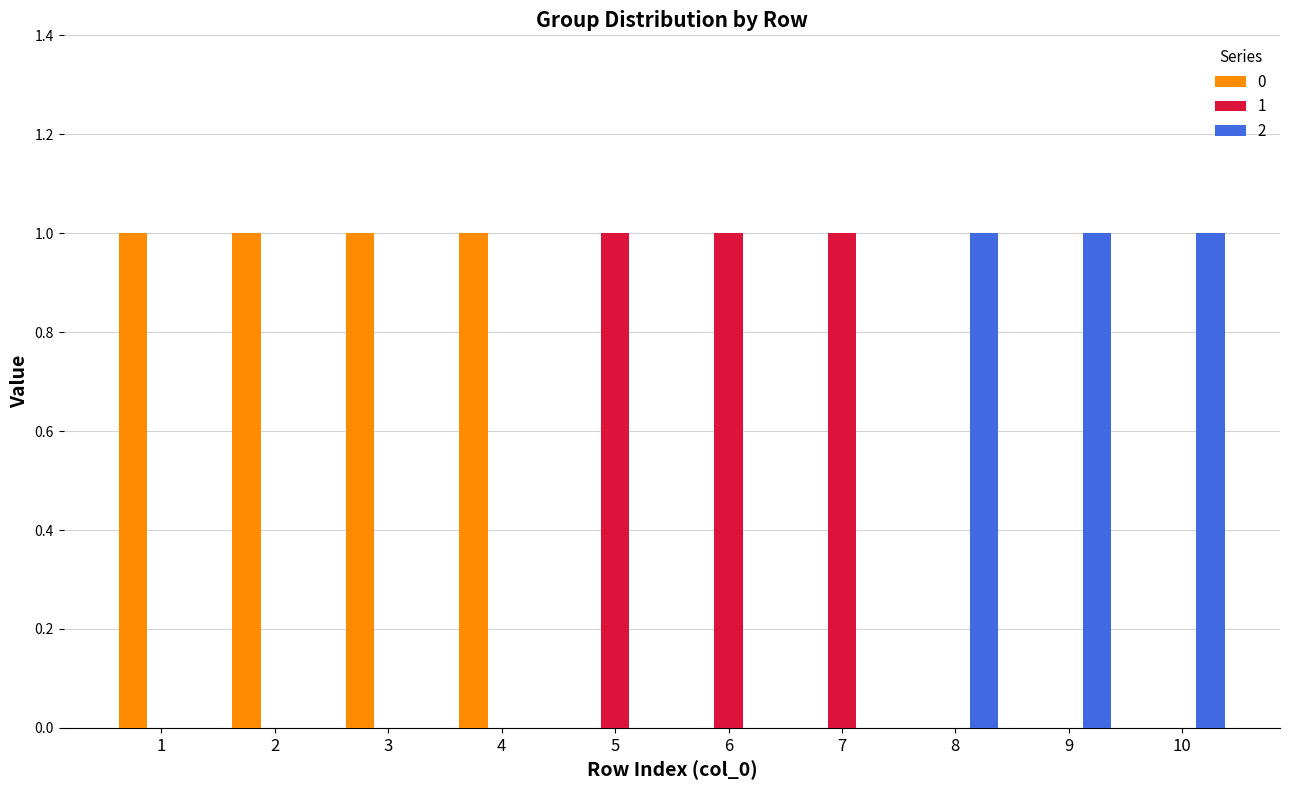

What is the total value across all series at 3?

1